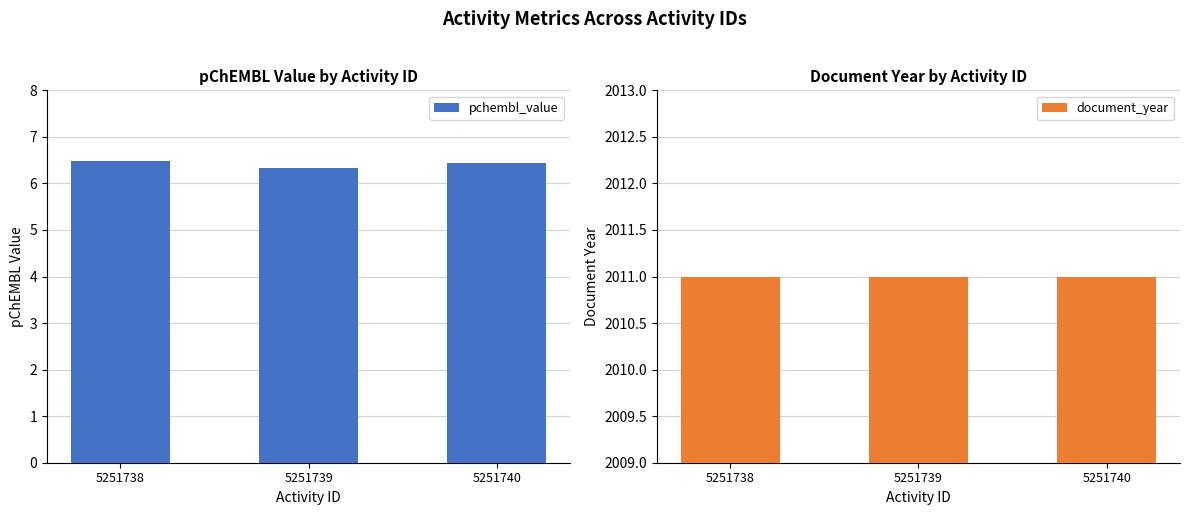

Does the chart contain any negative values?

No